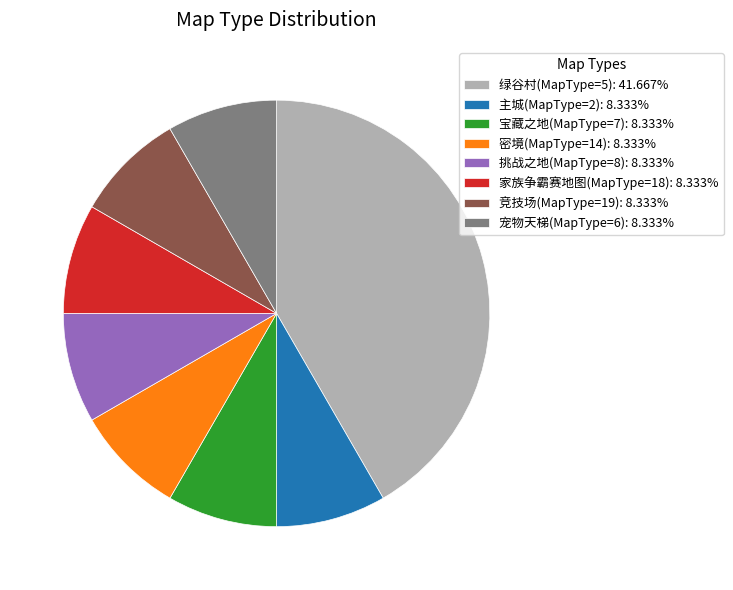

Approximately how many times larger is the value at 宠物天梯(MapType=6): 8.333% compared to 竞技场(MapType=19): 8.333%?

1.0